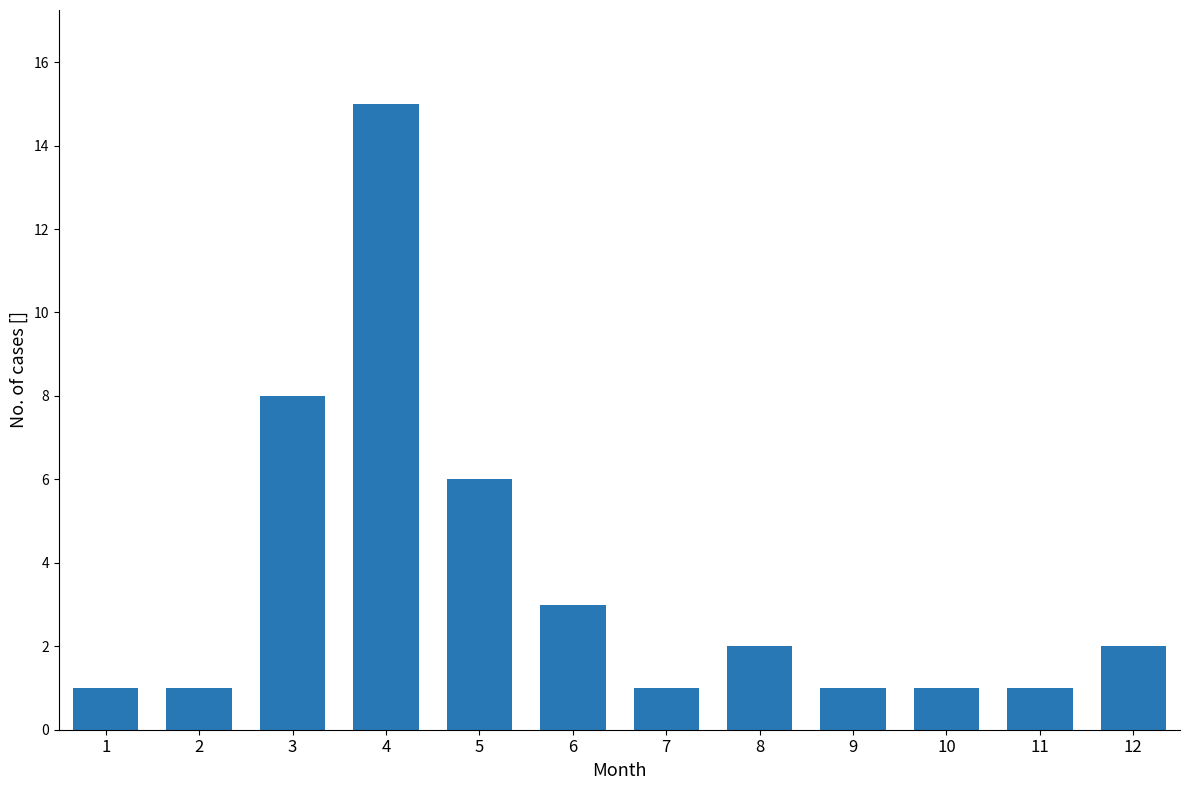

The chart shows a value of 3 at 6. True or false?

True